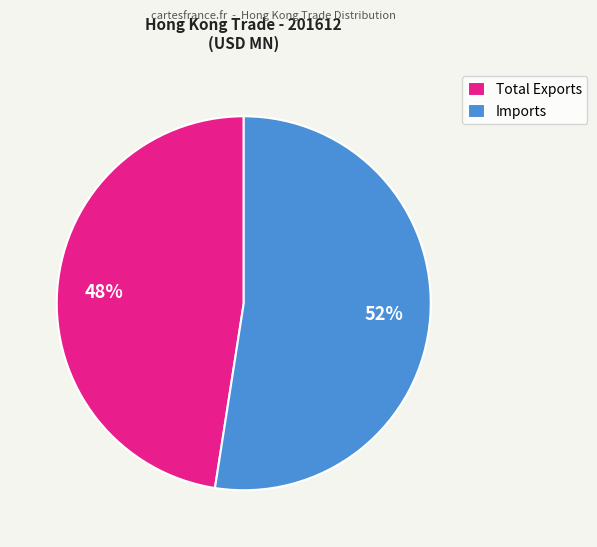

Which category has the biggest portion of the pie?

Imports